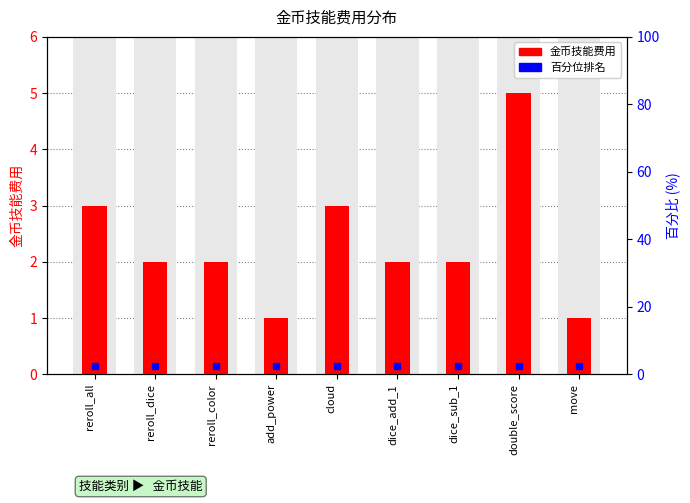

The value at dice_add_1 is 2. True or false?

True